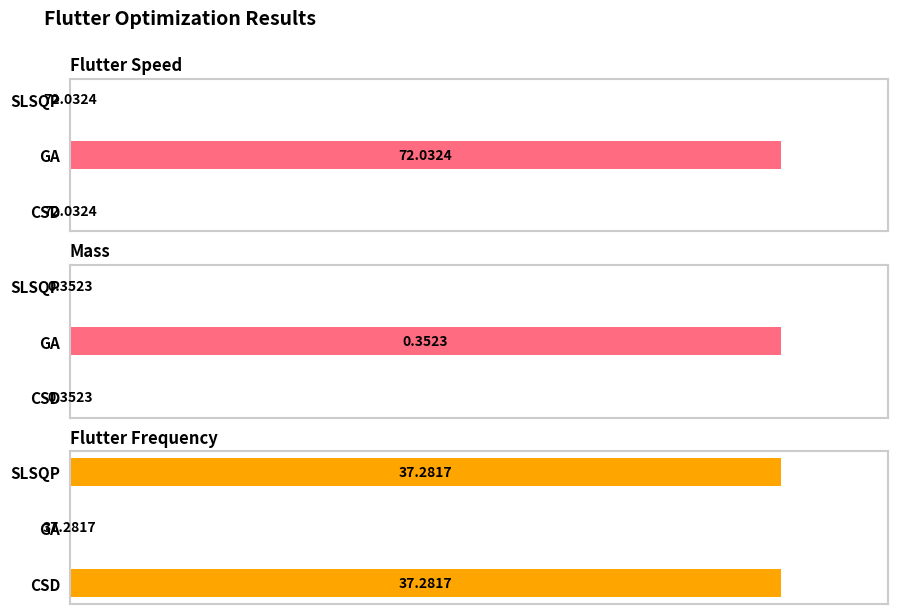

Between CSD and GA, which is larger?

GA